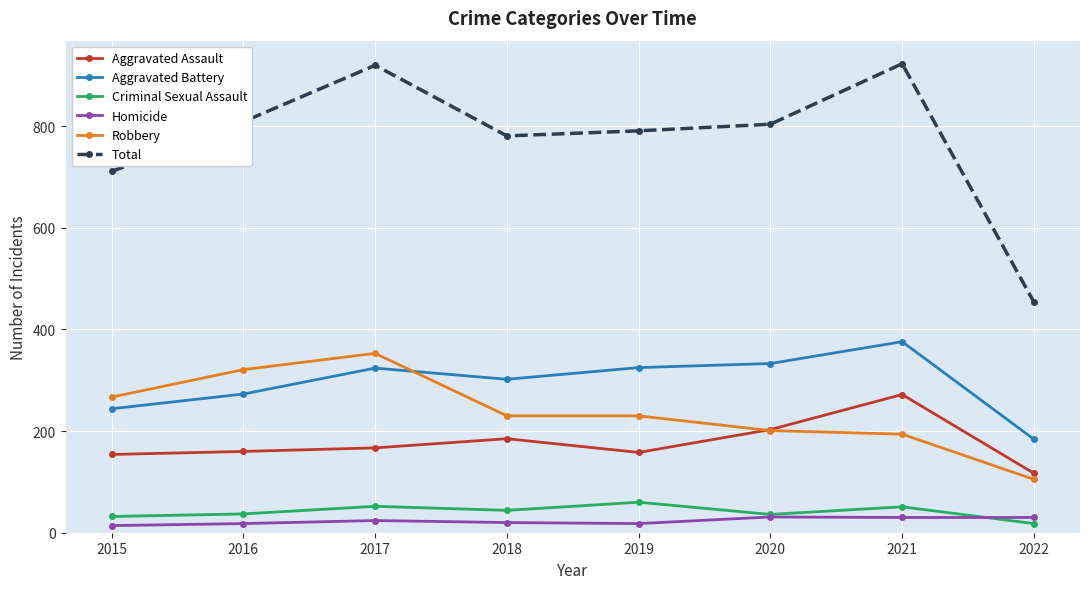

Is the value of Aggravated Battery at 2017 greater than the value of Aggravated Assault at 2020?

Yes